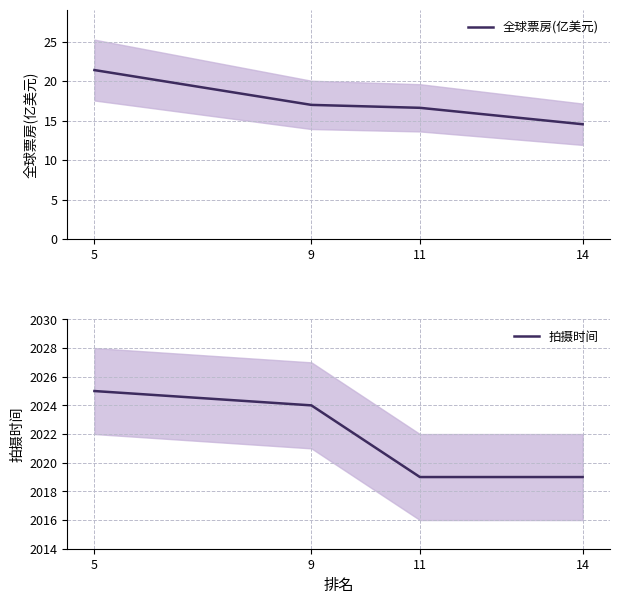

True or false: 拍摄时间 and 全球票房(亿美元) intersect in this chart.

False